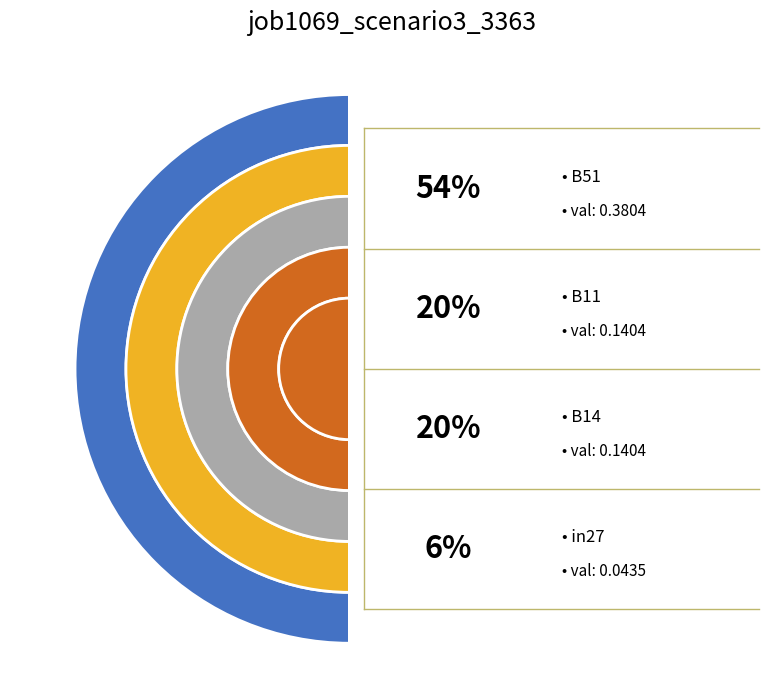

What is the largest slice in the pie chart?

B51